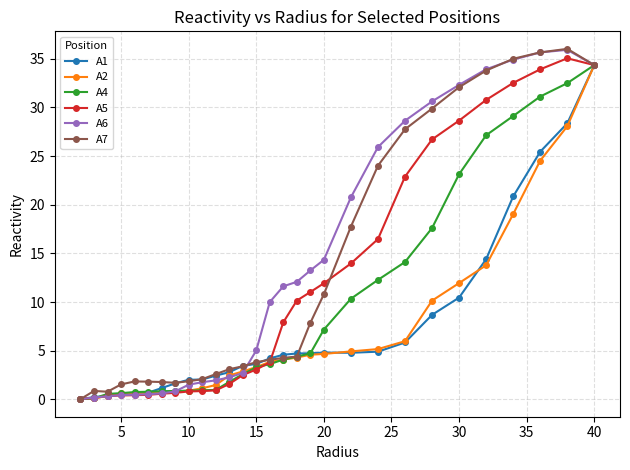

What are all the series names shown in the legend?

A1, A2, A4, A5, A6, A7